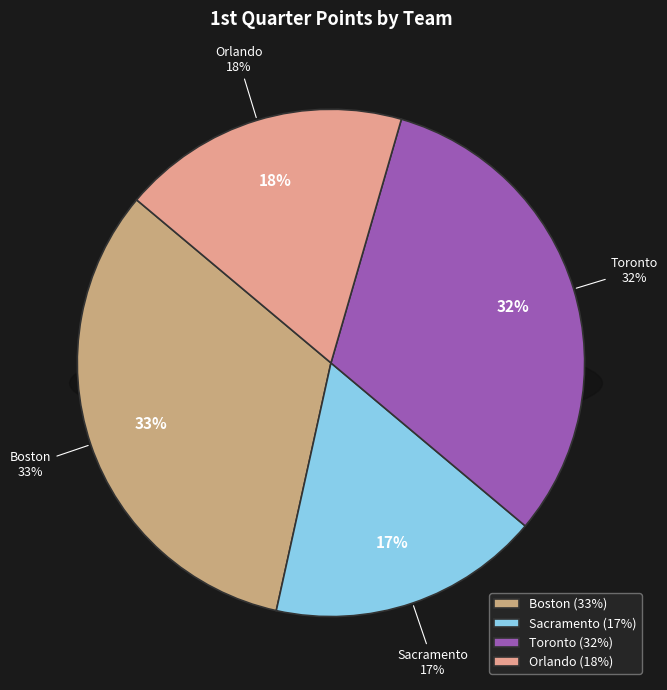

The Sacramento slice represents 17% of the pie. True or false?

True